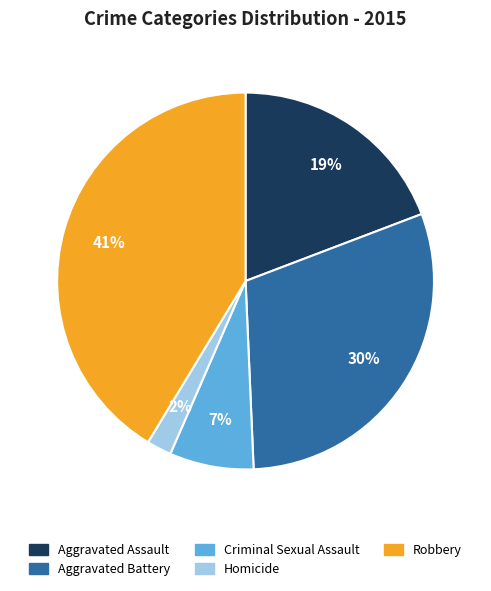

Combined, do Criminal Sexual Assault and Homicide account for over 50%?

No